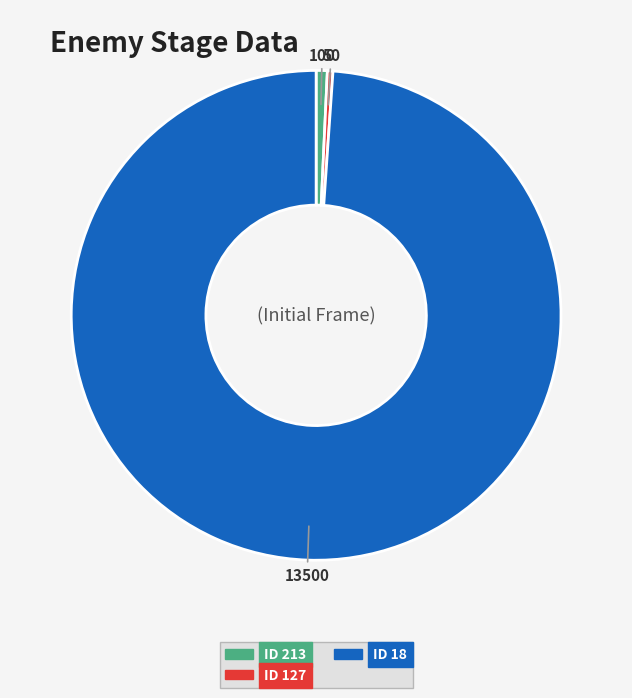

Which category has the biggest portion of the pie?

ID 18